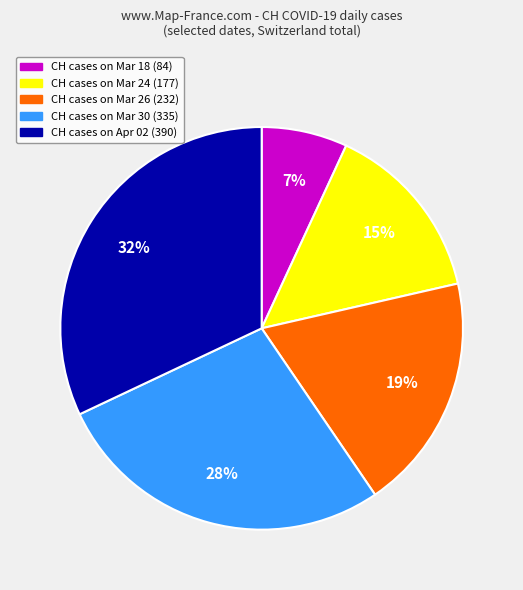

Does any single category account for the majority?

No